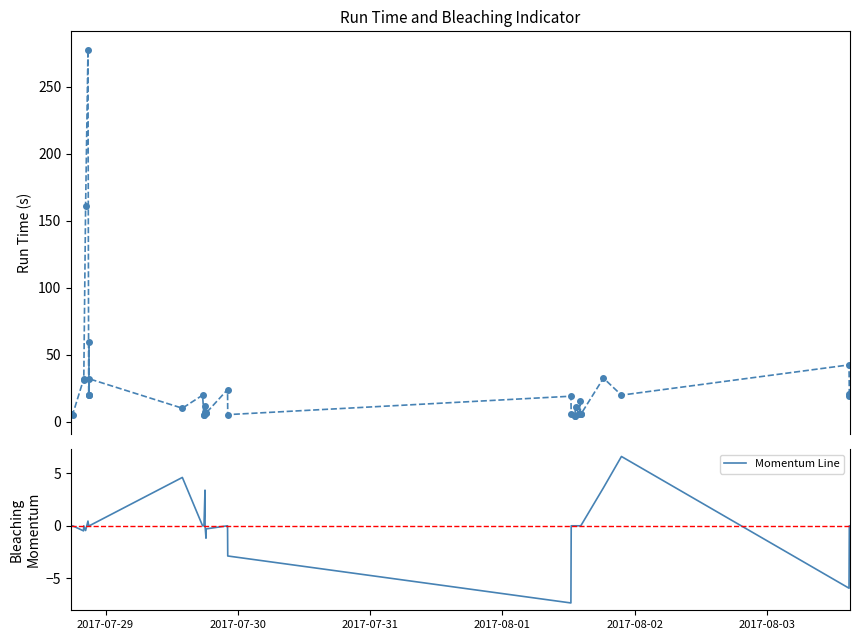

How many distinct data groups are displayed?

2